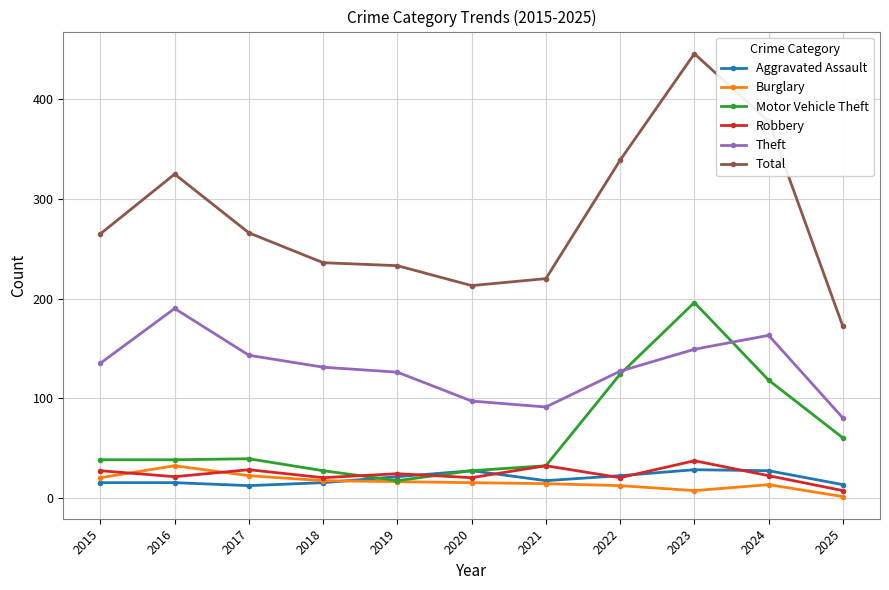

What is the total value across all series at 2019?

437